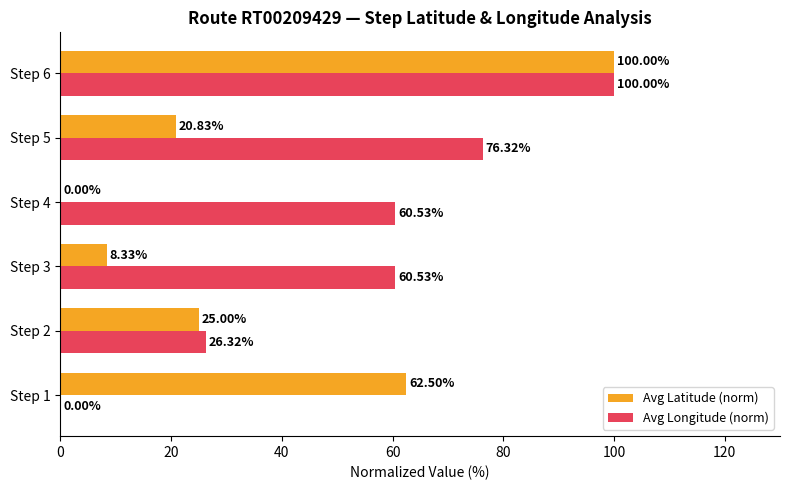

Between Step 1 and Step 2, which series saw the biggest shift?

Avg Latitude (norm)